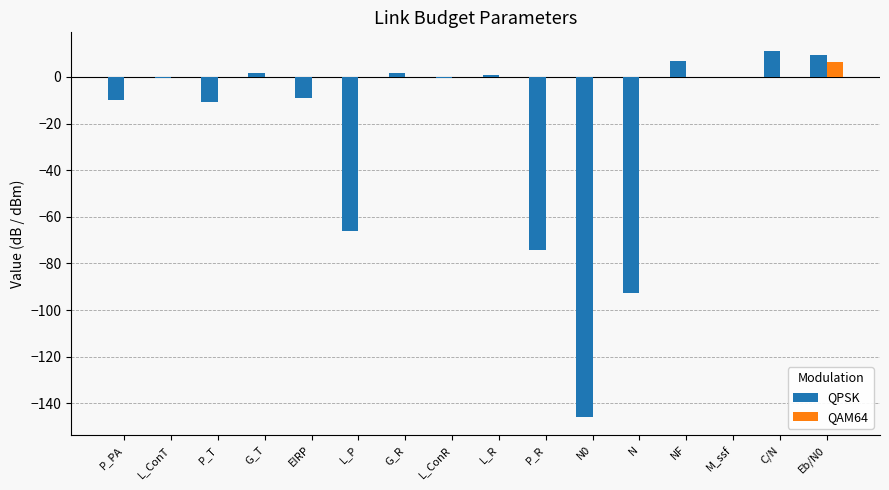

The QAM64 series shows 0.0 at L_ConT. True or false?

True